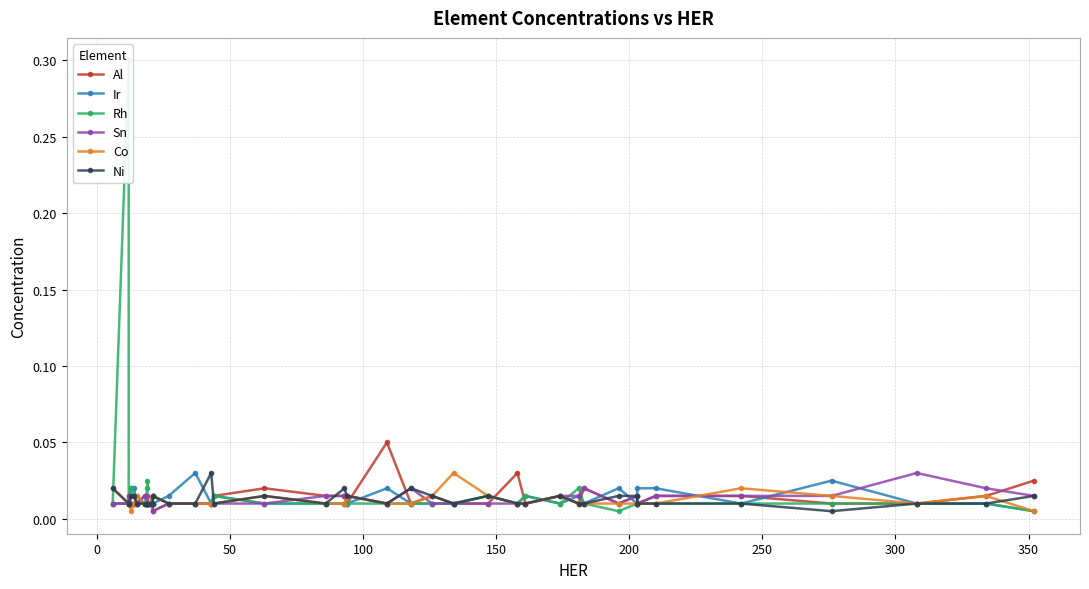

Which series has the largest total across all categories?

Rh